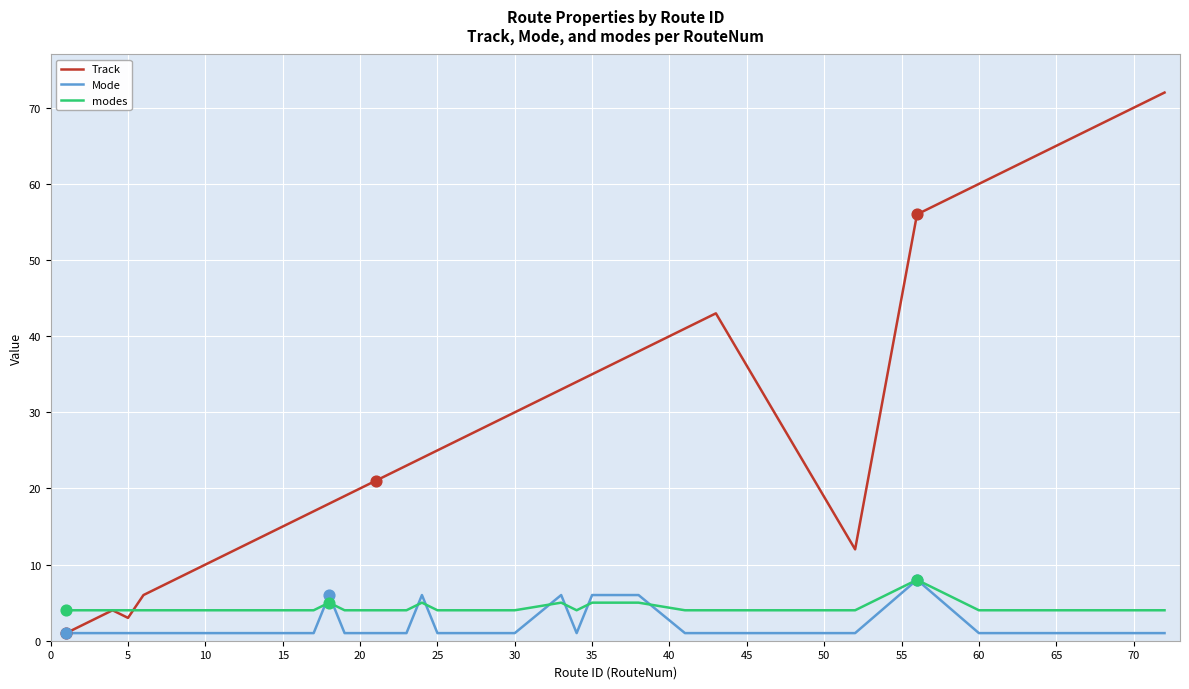

Which series has the largest total across all categories?

Track